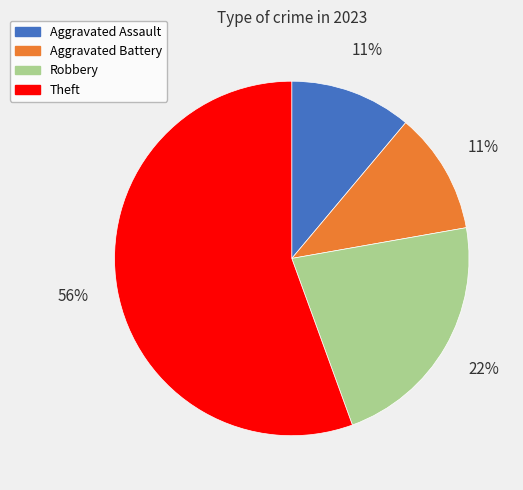

To the nearest percent, what is the difference between the Aggravated Assault and Robbery slice percentages?

11%